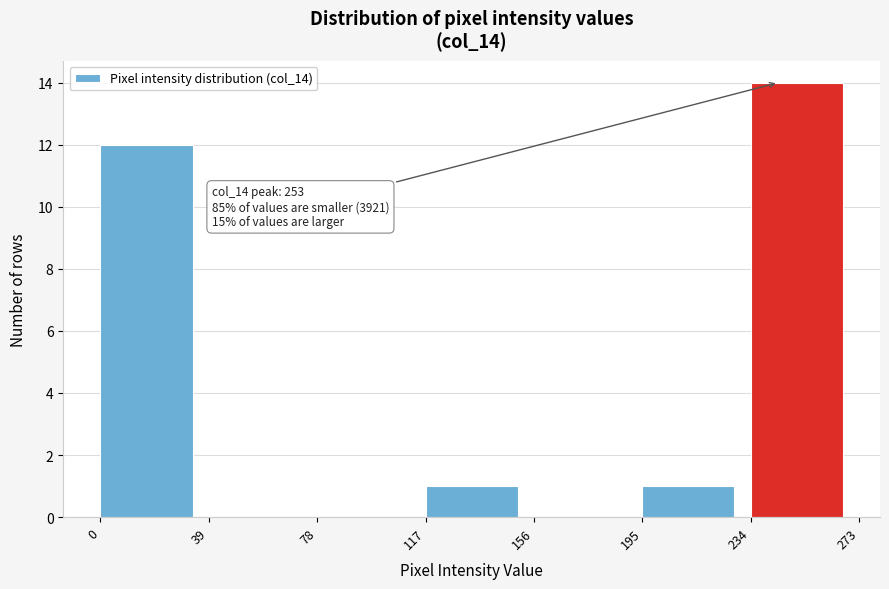

Which range on the x-axis has the tallest bar?

234 to 273